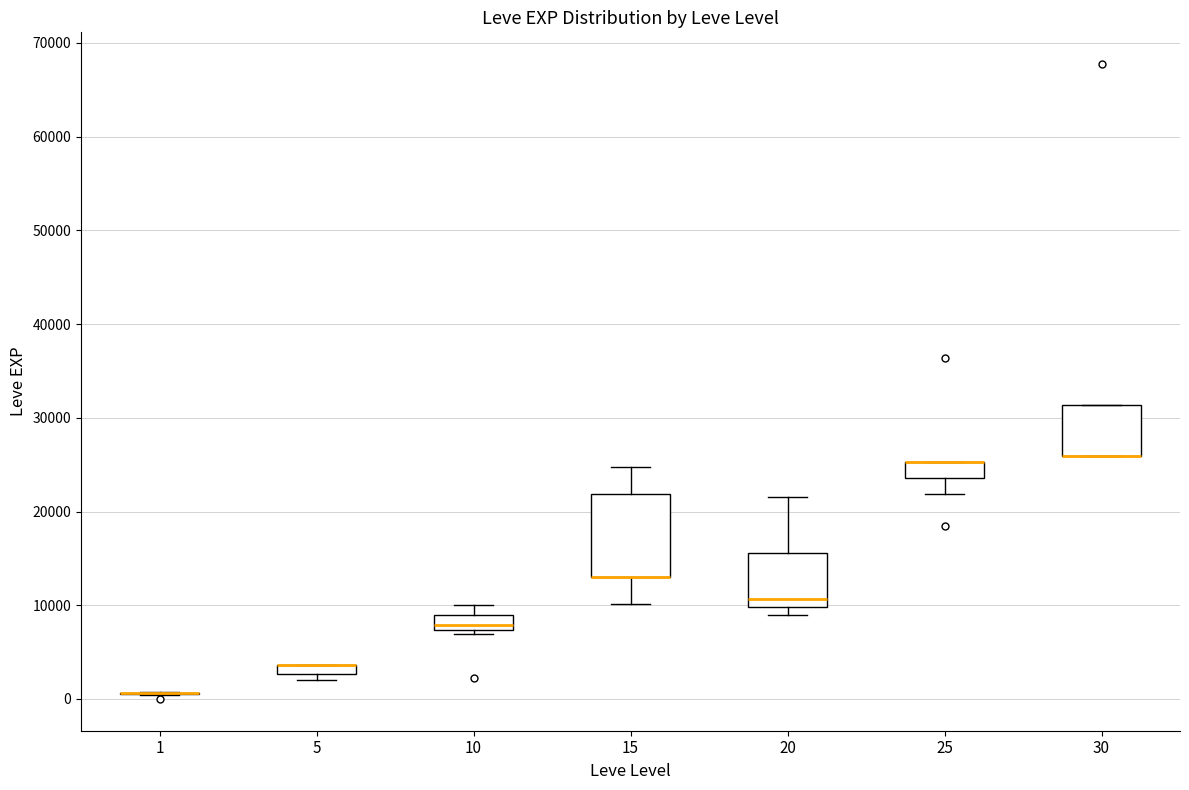

Which box is the tallest, from its lower edge to its upper edge?

15